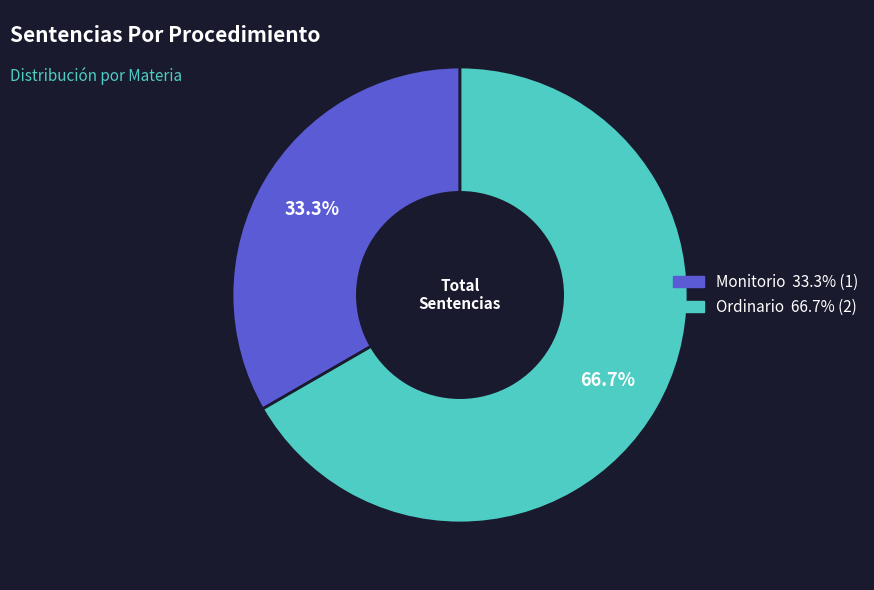

Rank the categories by value from highest to lowest.

Ordinario, Monitorio